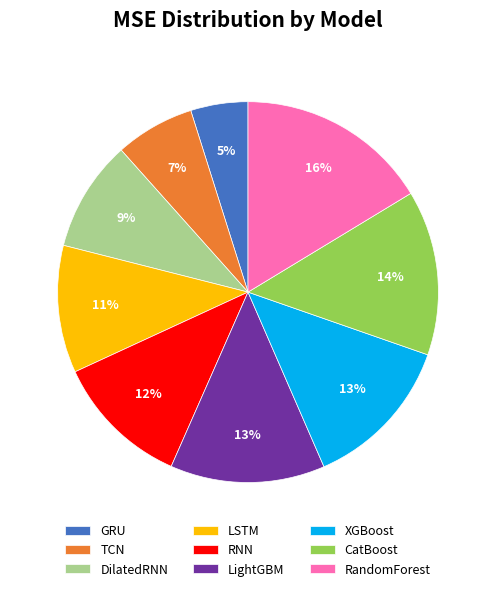

Between GRU and RNN, which is larger?

RNN